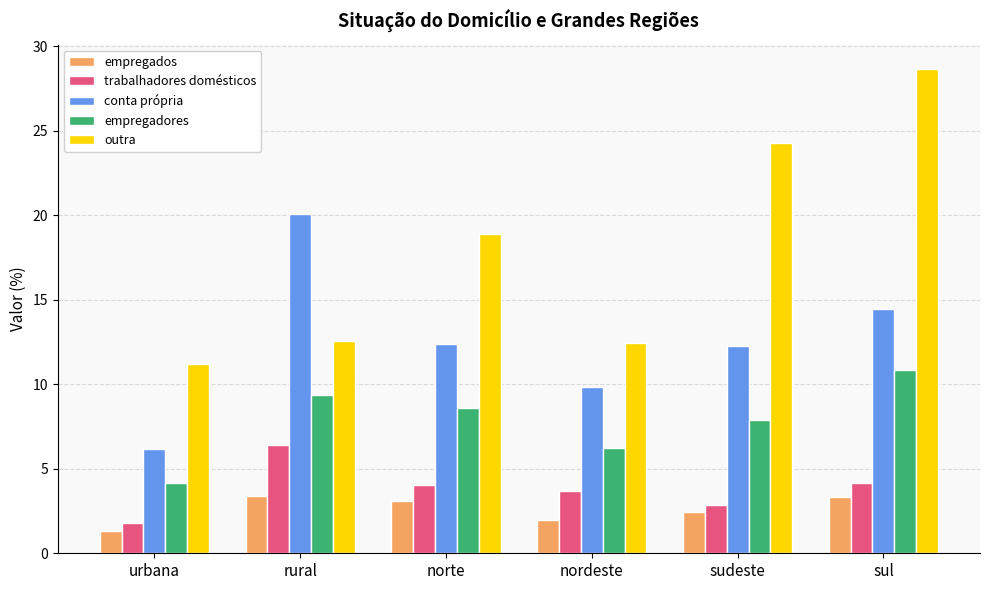

Does the chart contain stacked bars?

No